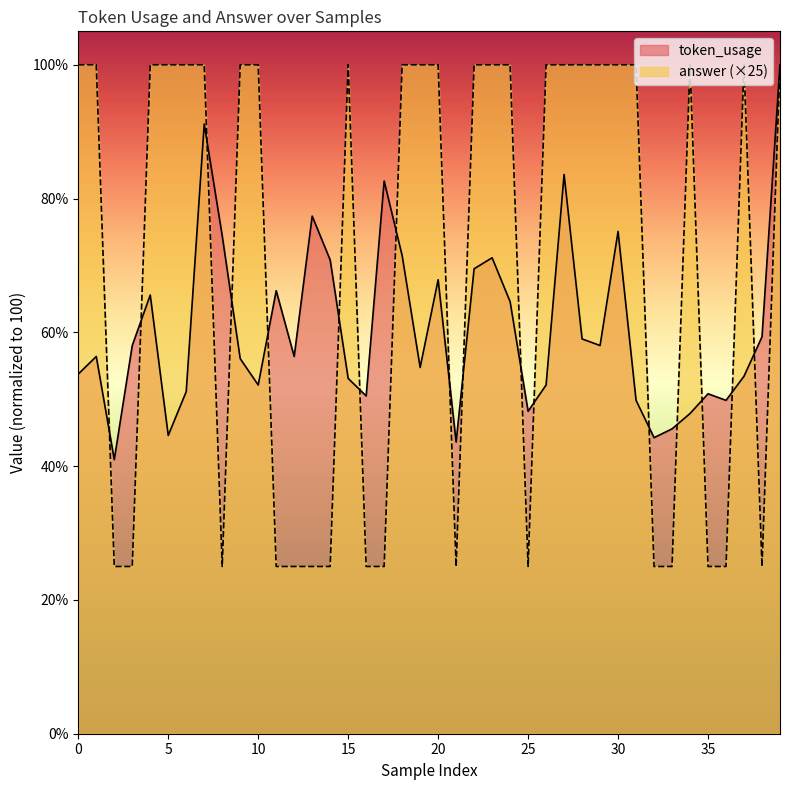

Which series ends up on top after the final intersection of answer and token_usage?

token_usage